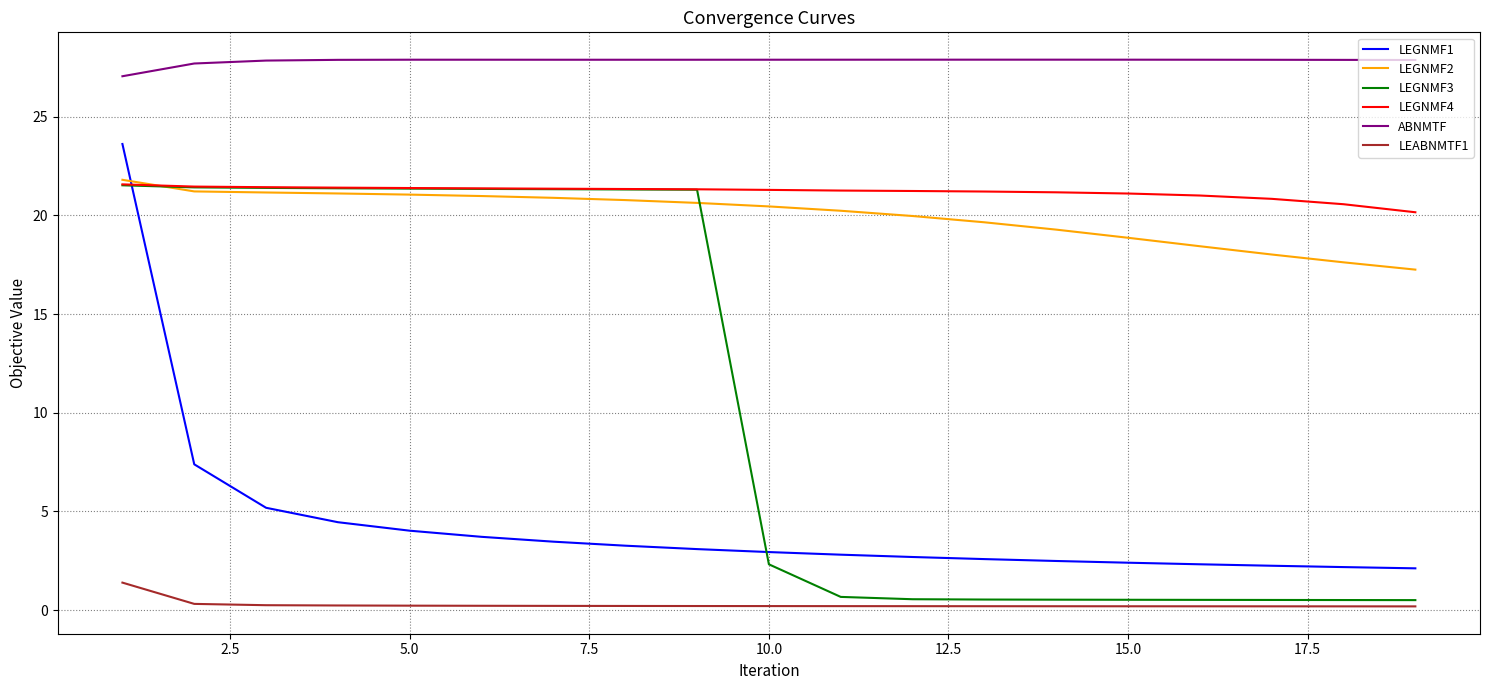

True or false: LEABNMTF1 and ABNMTF intersect in this chart.

False